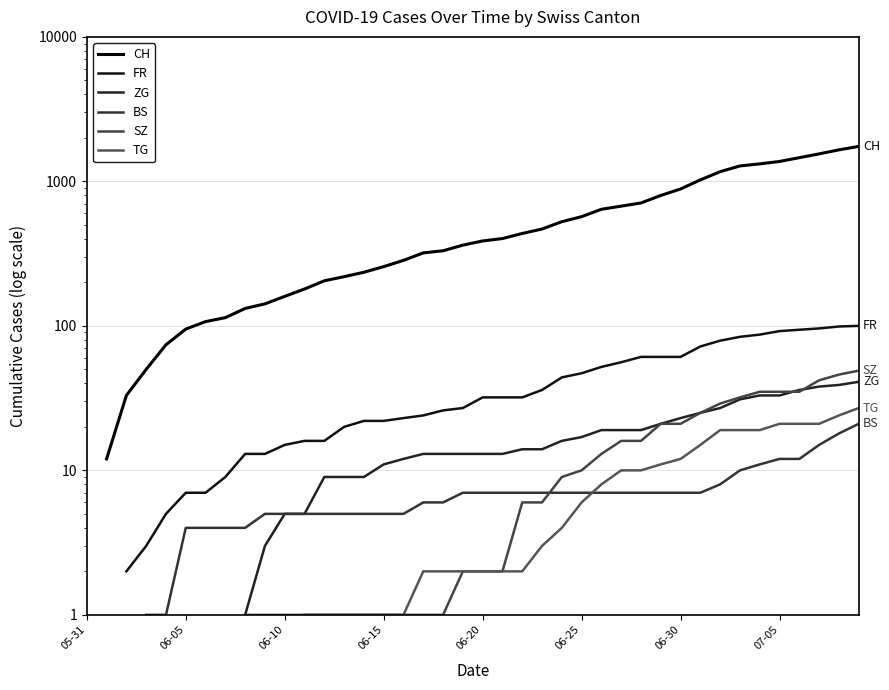

Is the value of CH at 28 greater than the value of FR at 07-05?

Yes